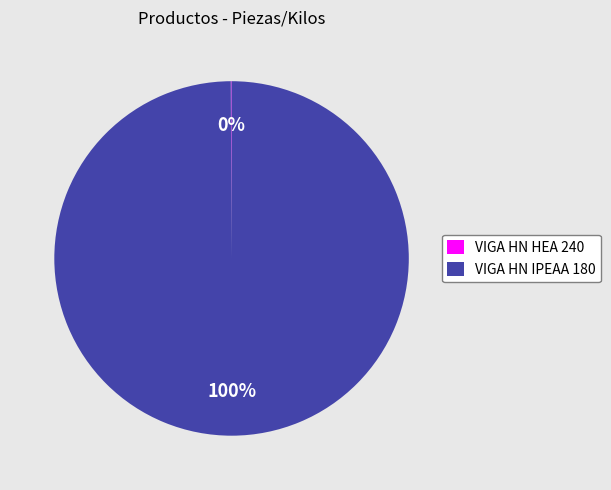

To the nearest percent, what portion does VIGA HN IPEAA 180 represent?

100%